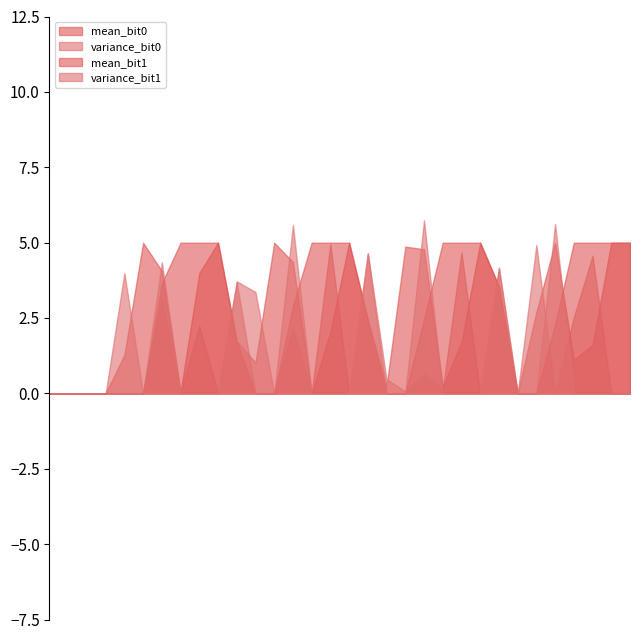

The variance_bit1 series shows 4.2 at 25. True or false?

True